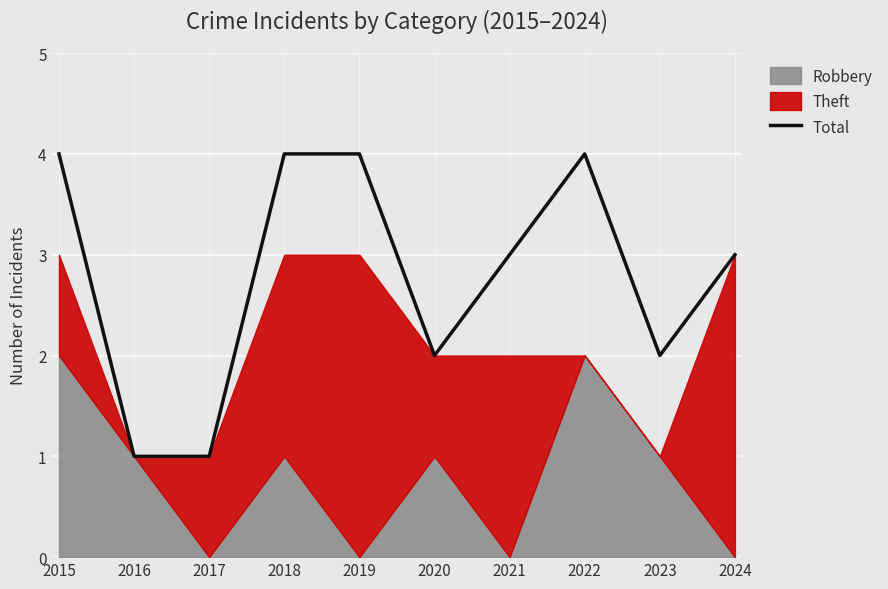

Reading left to right, list all the values displayed in this chart.

4	1	1	4	4	2	3	4	2	3